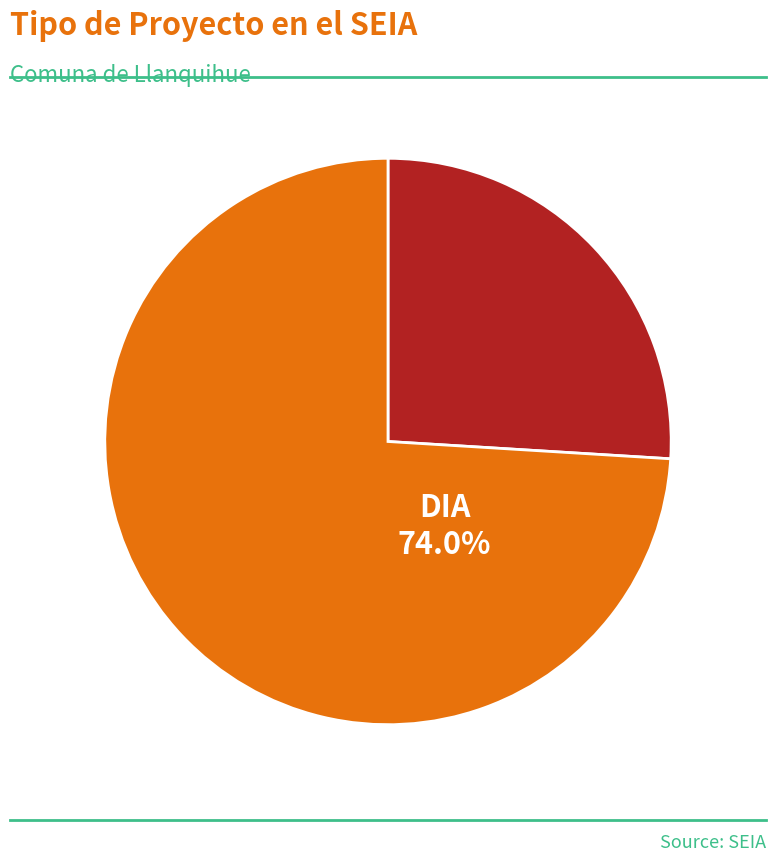

Which has a higher value, DIA or EIA?

DIA